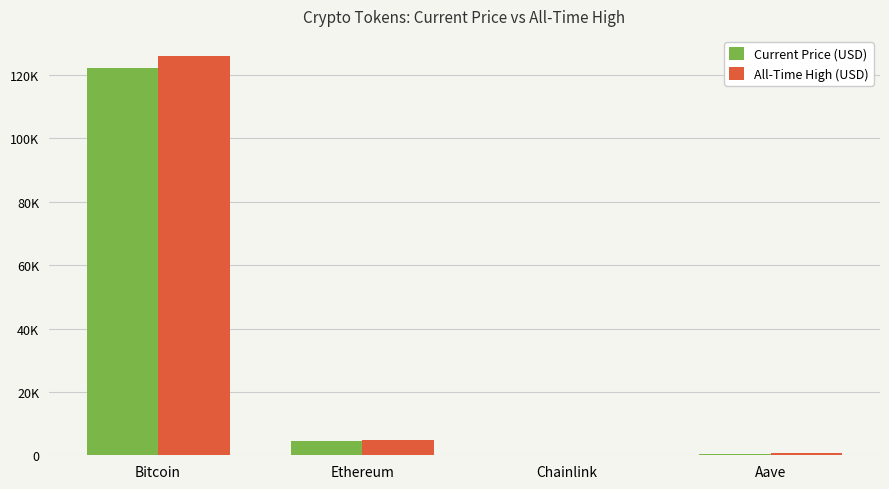

Between Bitcoin and Ethereum, which is larger?

Bitcoin